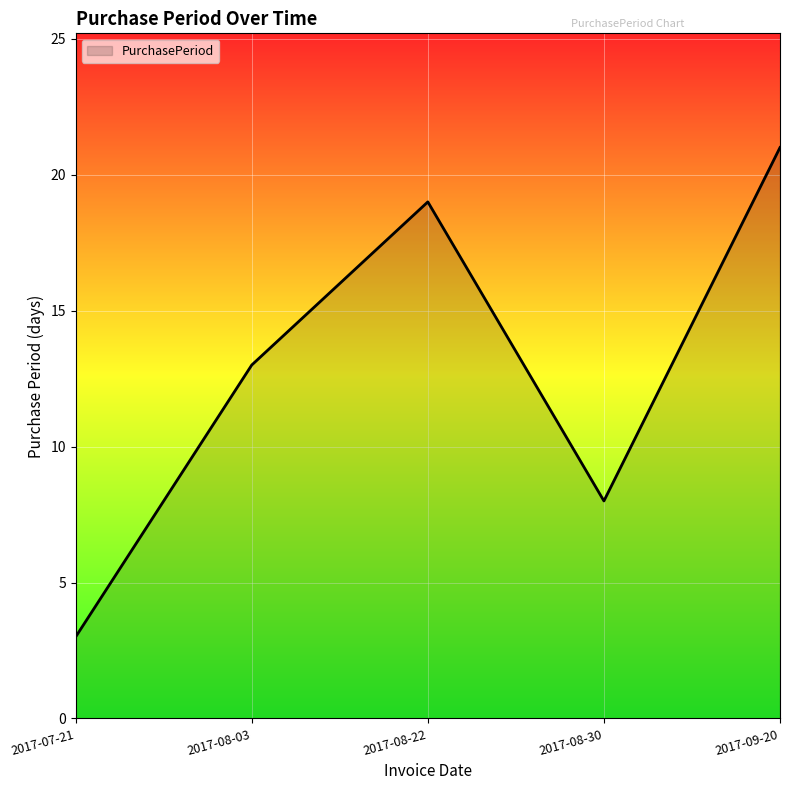

The chart shows a value of 21 at 2017-09-20. True or false?

True